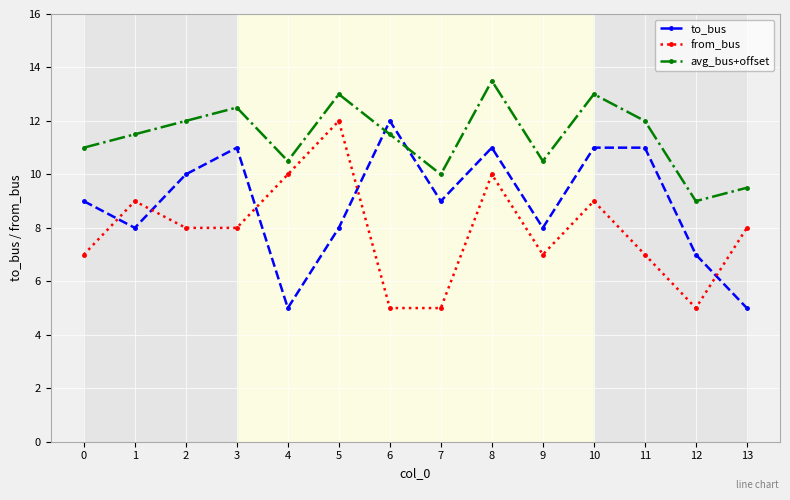

True or false: to_bus has more than 2 points higher than both neighbors.

True